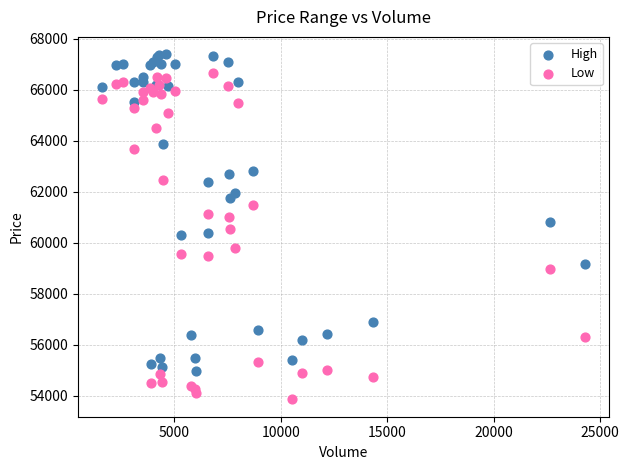

Which series has the largest Y range (max minus min)?

Low